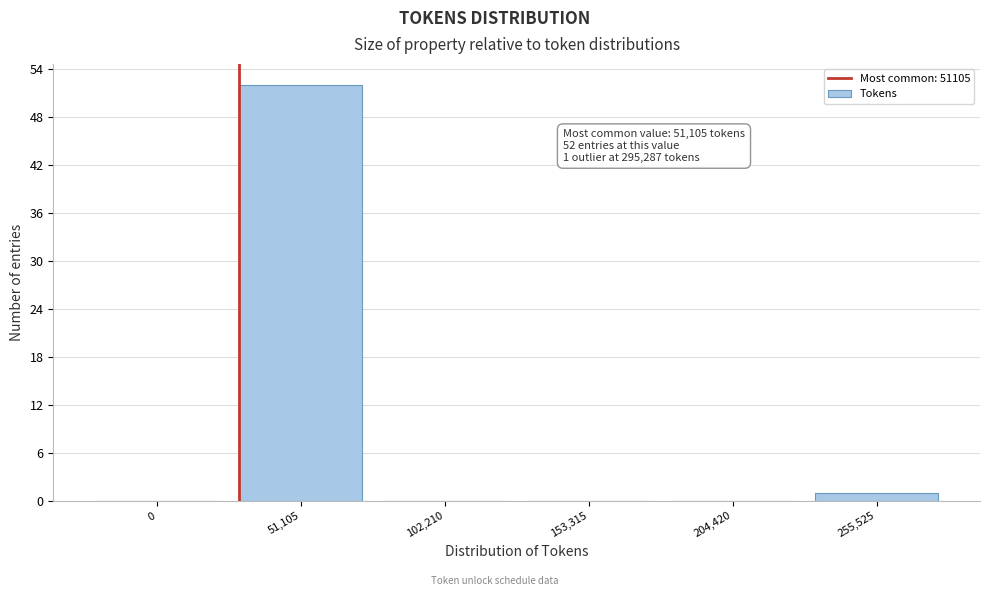

Reading right to left, what are all the values shown in this chart?

255,525=1	204,420=0	153,315=0	102,210=0	51,105=52	0=0